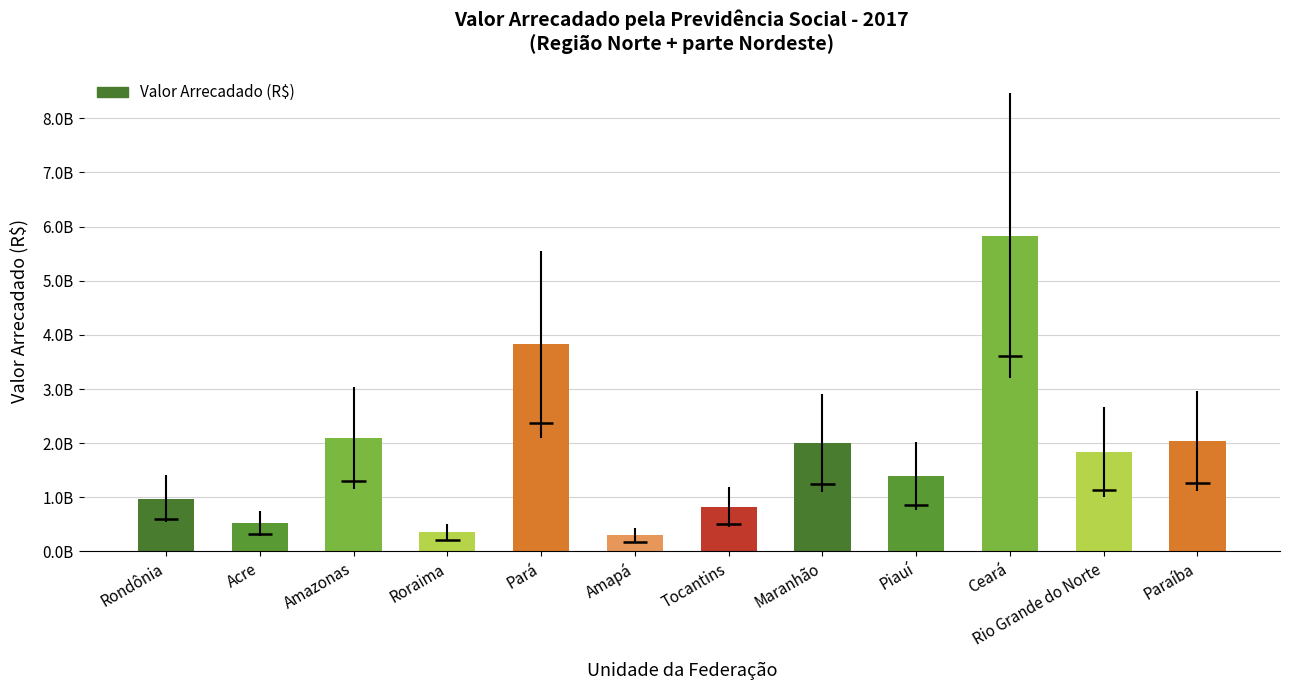

What is the difference between the maximum and minimum values?

5537465808